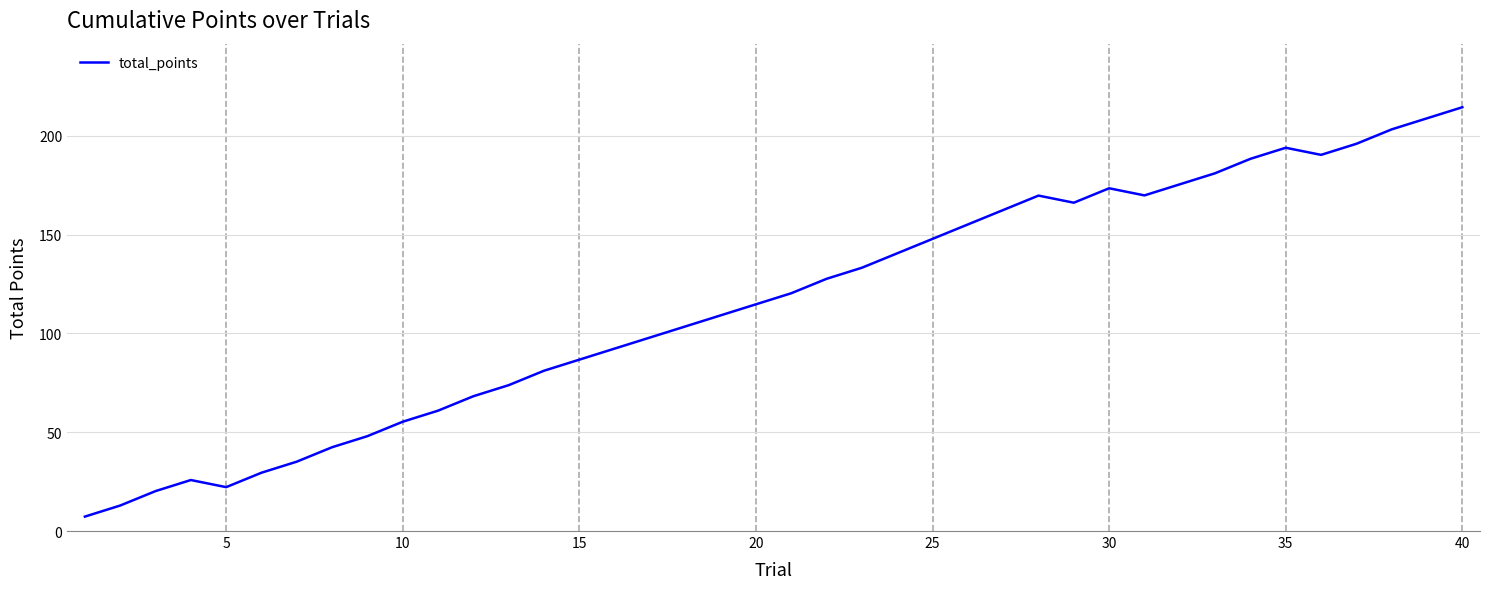

Does the chart have visible grid lines?

Yes